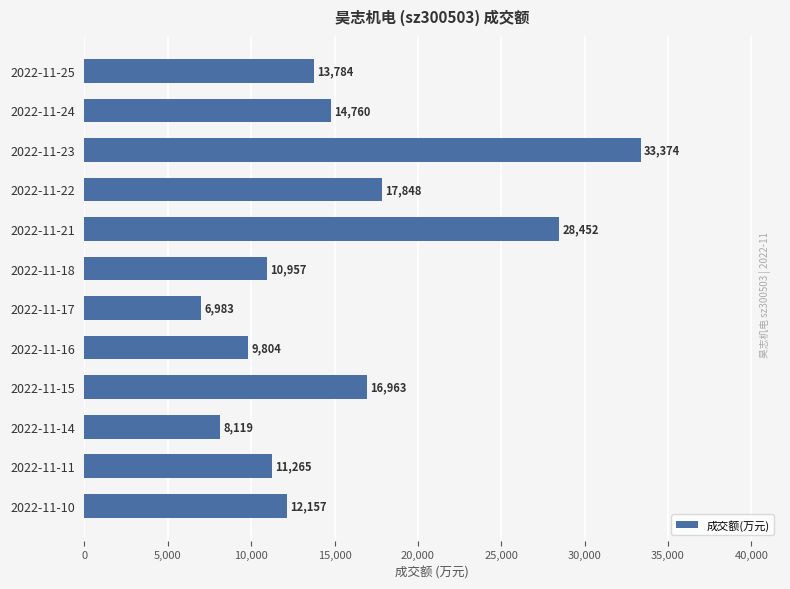

What is the difference between the maximum and second lowest values?

25255